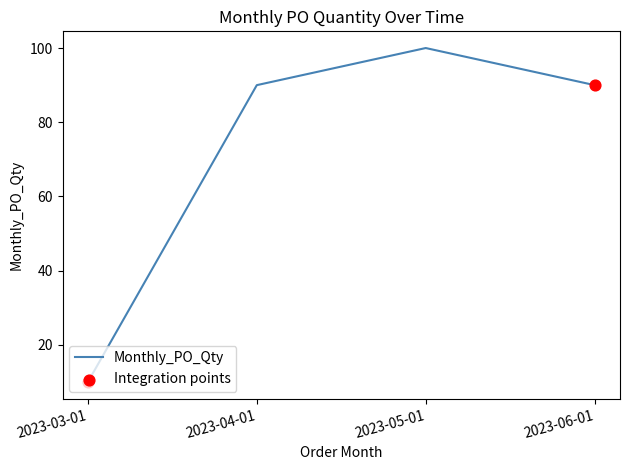

Approximately how many times larger is the value at 2023-04-01 compared to 2023-05-01?

0.9